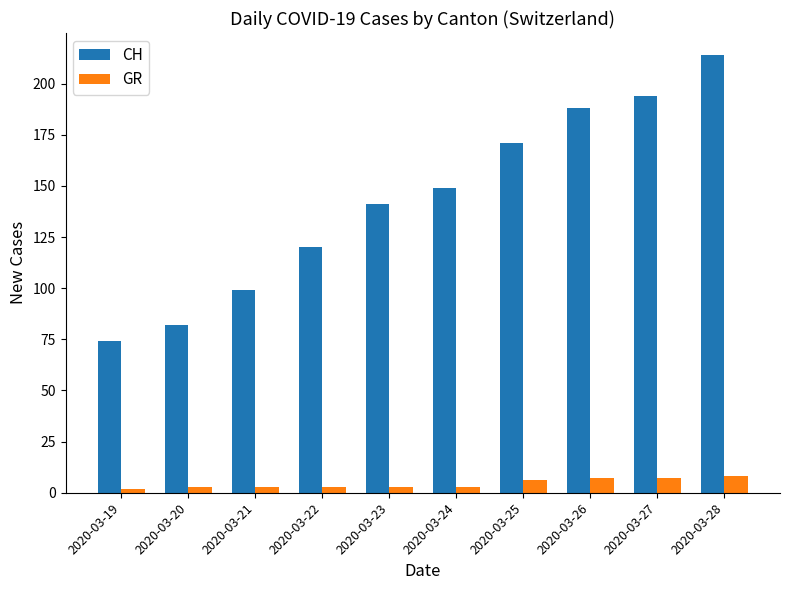

The GR series shows 8 at 2020-03-28. True or false?

True